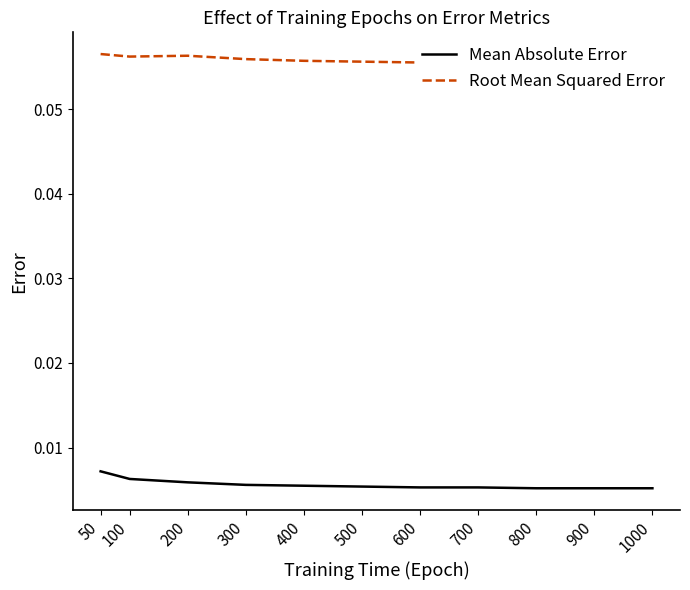

Rank the series by their maximum value, from lowest to highest.

Mean Absolute Error, Root Mean Squared Error